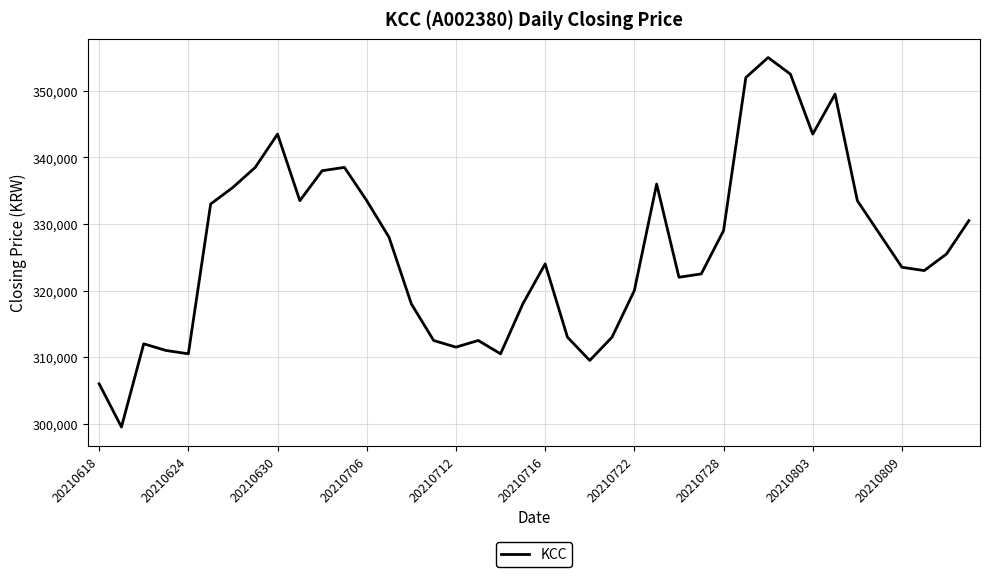

What is the difference between the maximum and minimum values?

55500